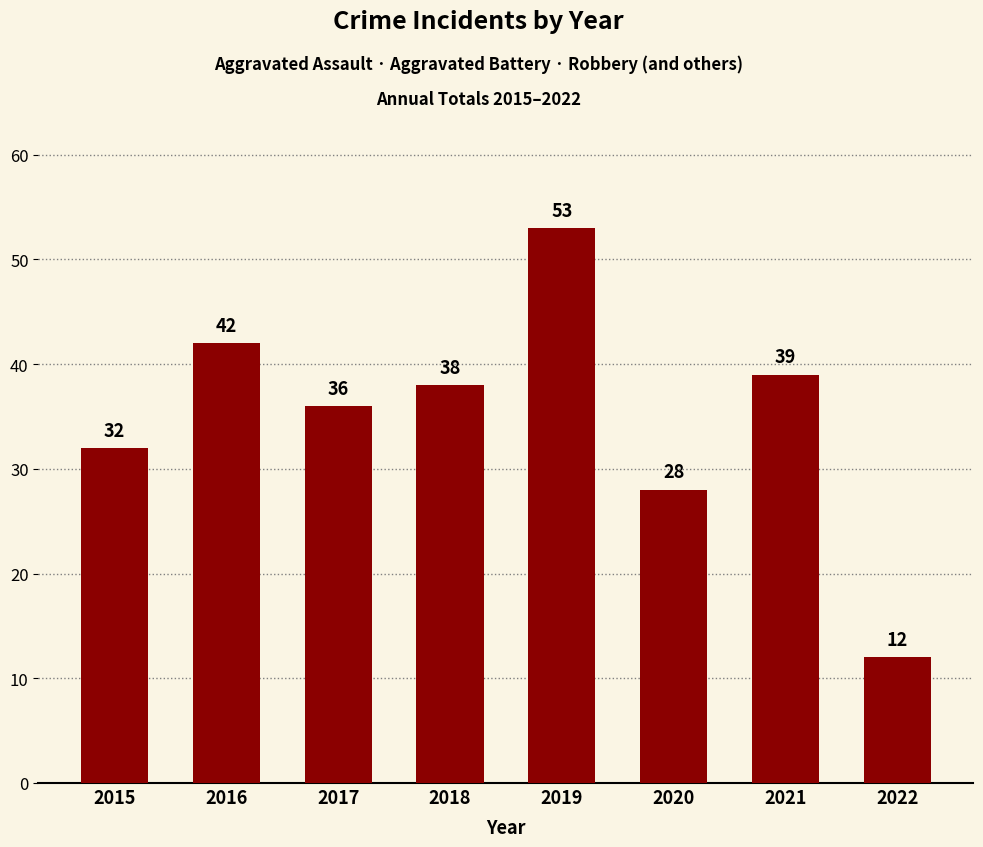

What value does the data have at 2020?

28